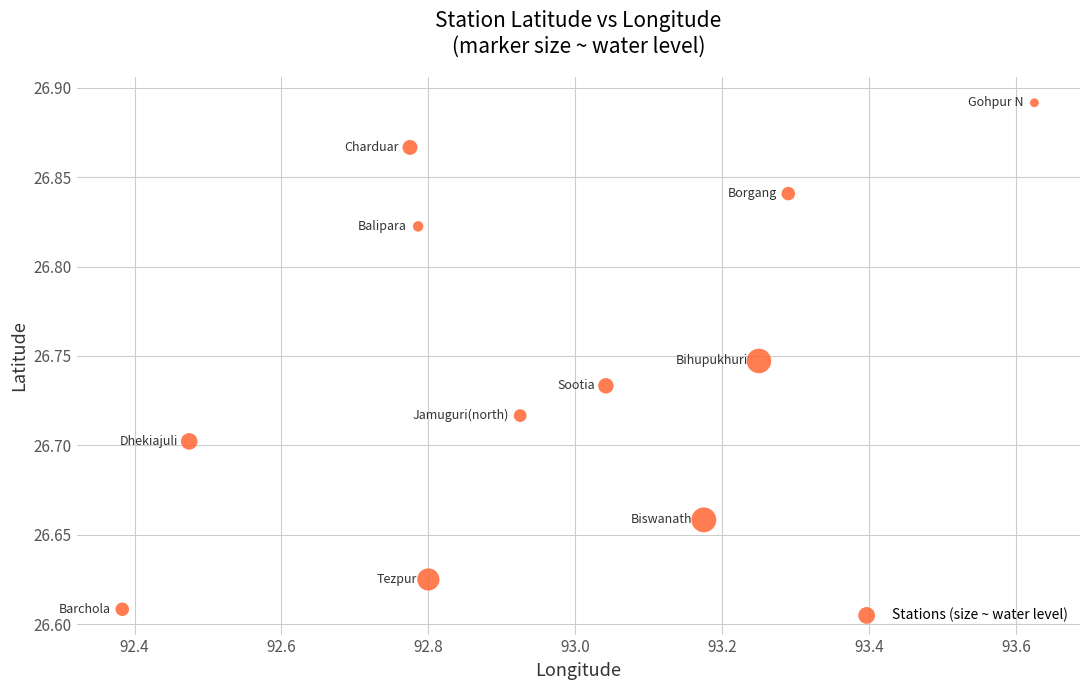

What is the average X value?

93.0